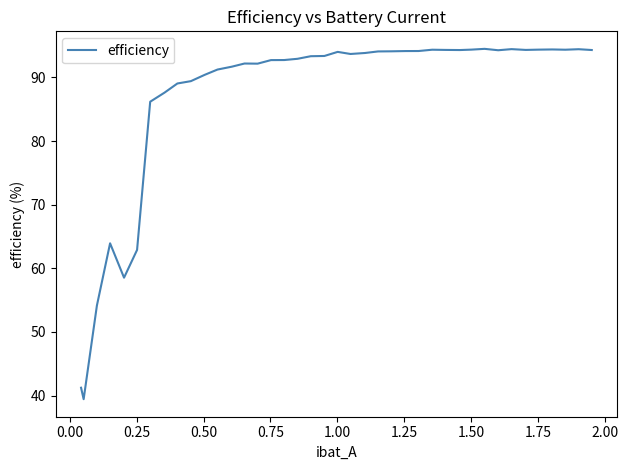

What is the greatest value displayed?

94.5